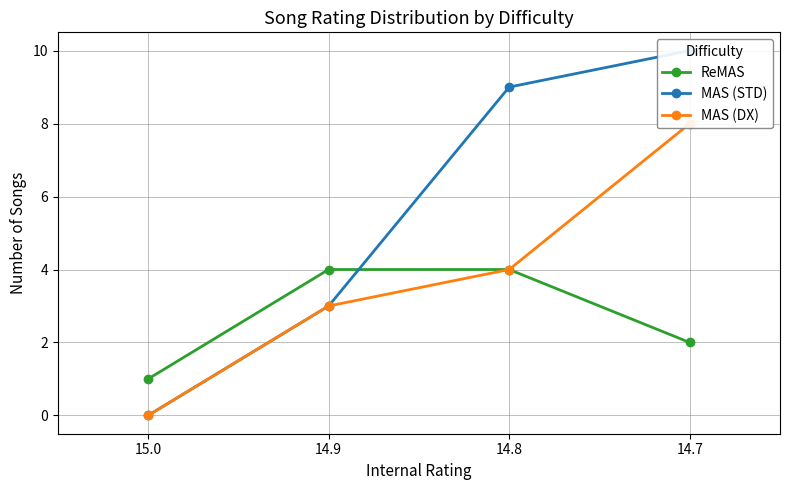

True or false: MAS (STD) has a value of 2 at 14.9.

False